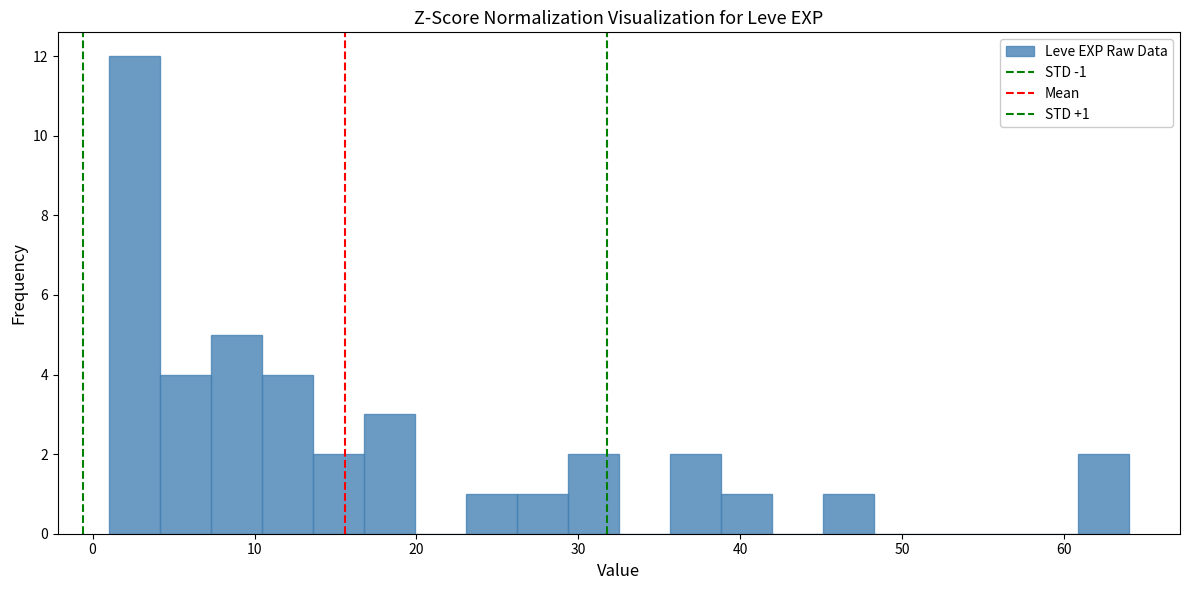

Read against the x-axis, roughly where is the centre of the tallest bar?

3